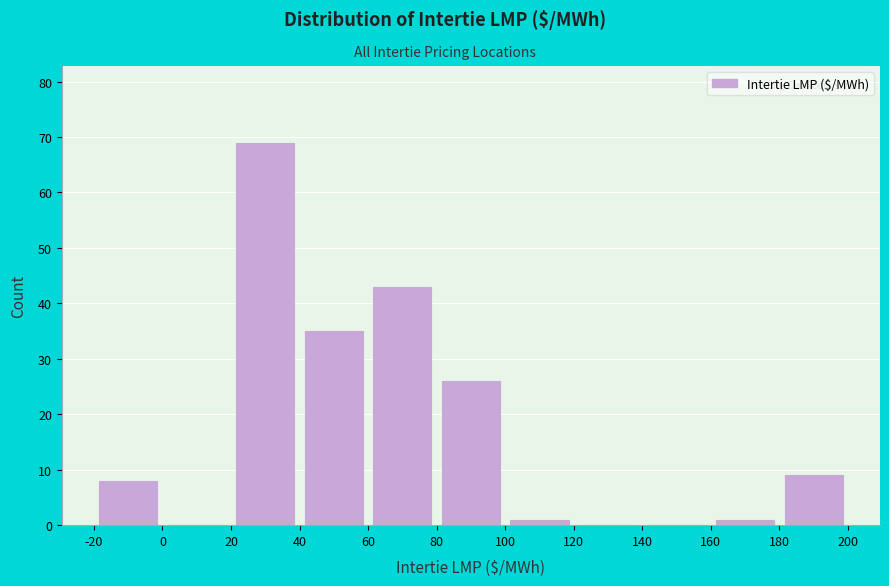

Reading left to right, list every bar in this chart as the range it spans on the x-axis followed by its height. The values are not printed on the chart, so give them approximately, as read against the axis.

-20 to 0: 8
0 to 20: 0
20 to 40: 69
40 to 60: 35
60 to 80: 43
80 to 100: 26
100 to 120: 1
120 to 140: 0
140 to 160: 0
160 to 180: 1
180 to 200: 9